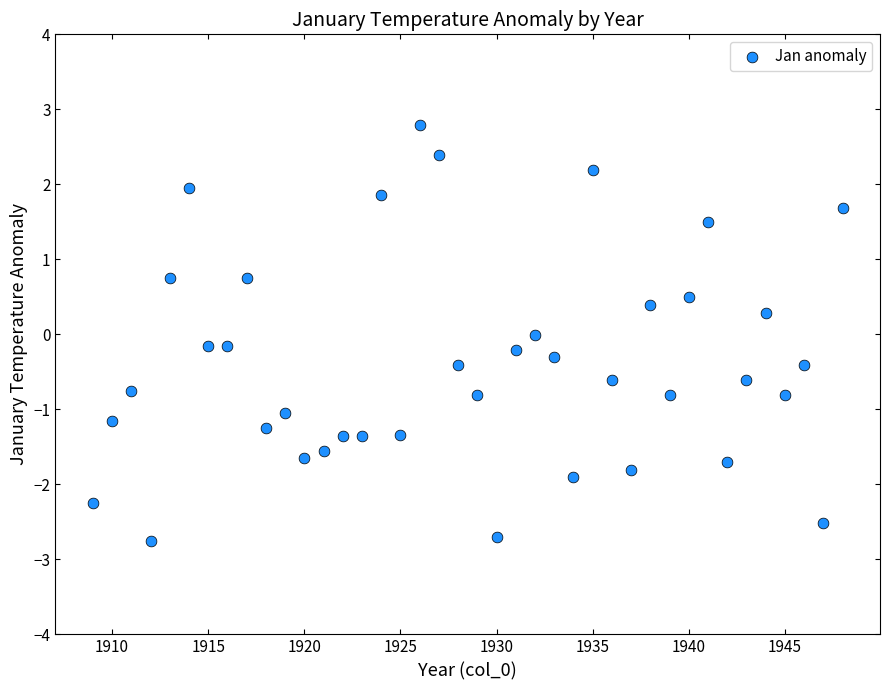

What is the range of X values (max minus min)?

39.0